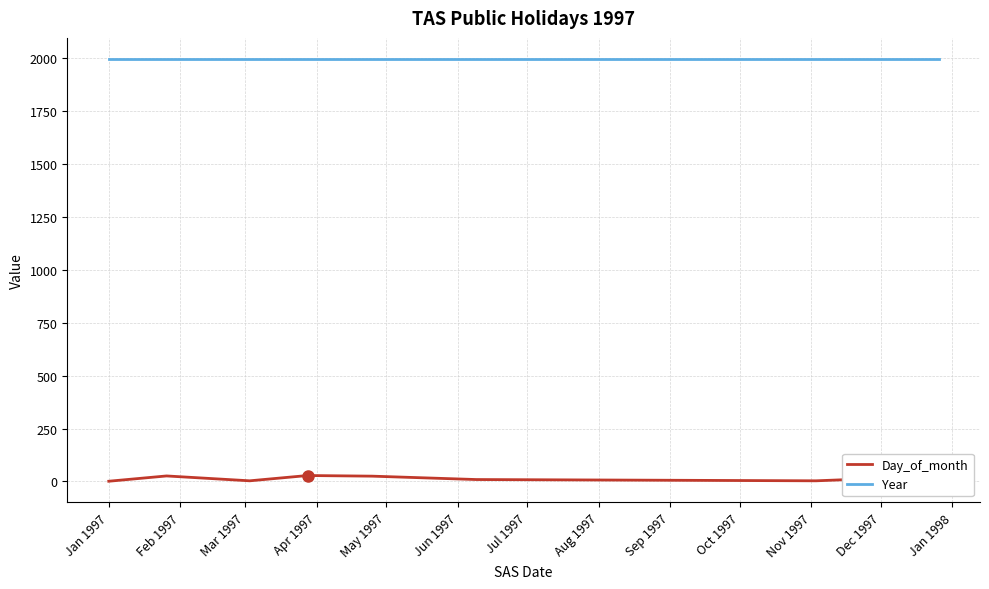

What is the greatest value displayed?

1997